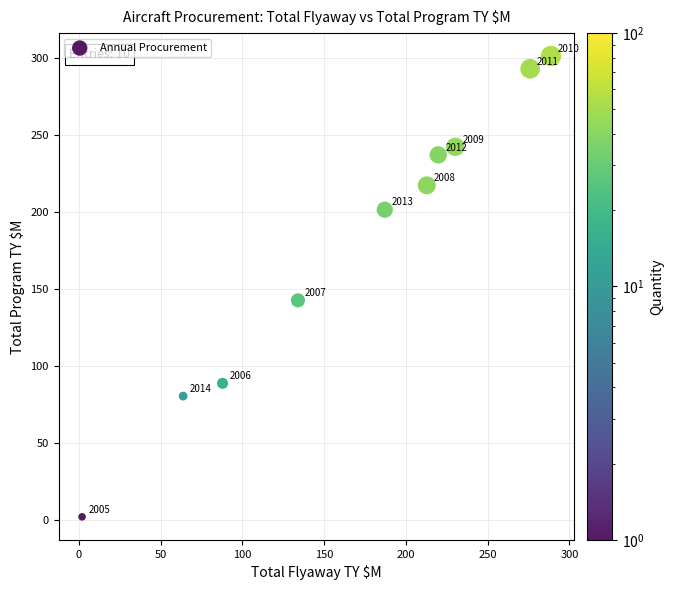

What Y value in the scatter plot is closest to 151?

142.6